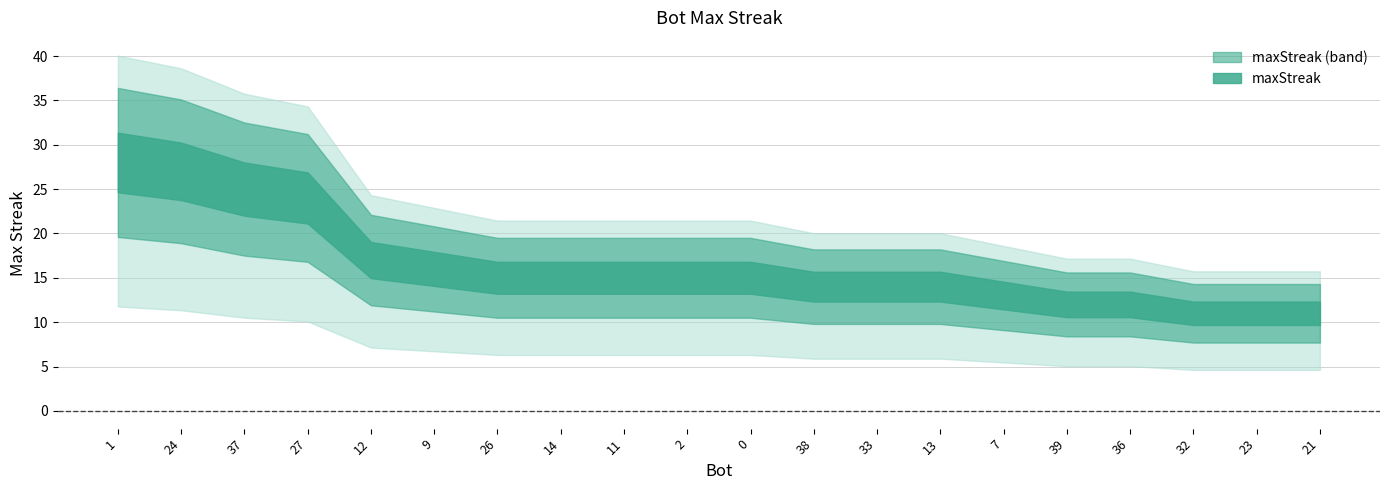

Rank the categories by value from lowest to highest.

32, 23, 21, 39, 36, 7, 38, 33, 13, 26, 14, 11, 2, 0, 9, 12, 27, 37, 24, 1